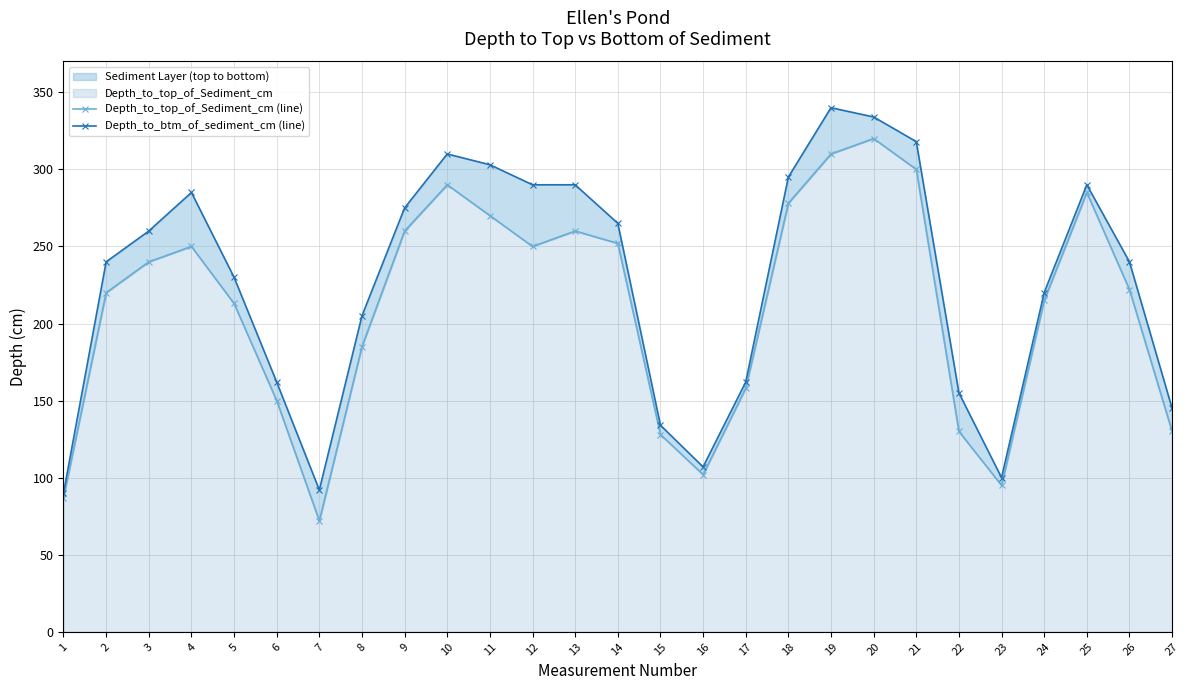

Rank the series by their maximum value, from highest to lowest.

Depth_to_btm_of_sediment_cm (line), Depth_to_top_of_Sediment_cm (line)